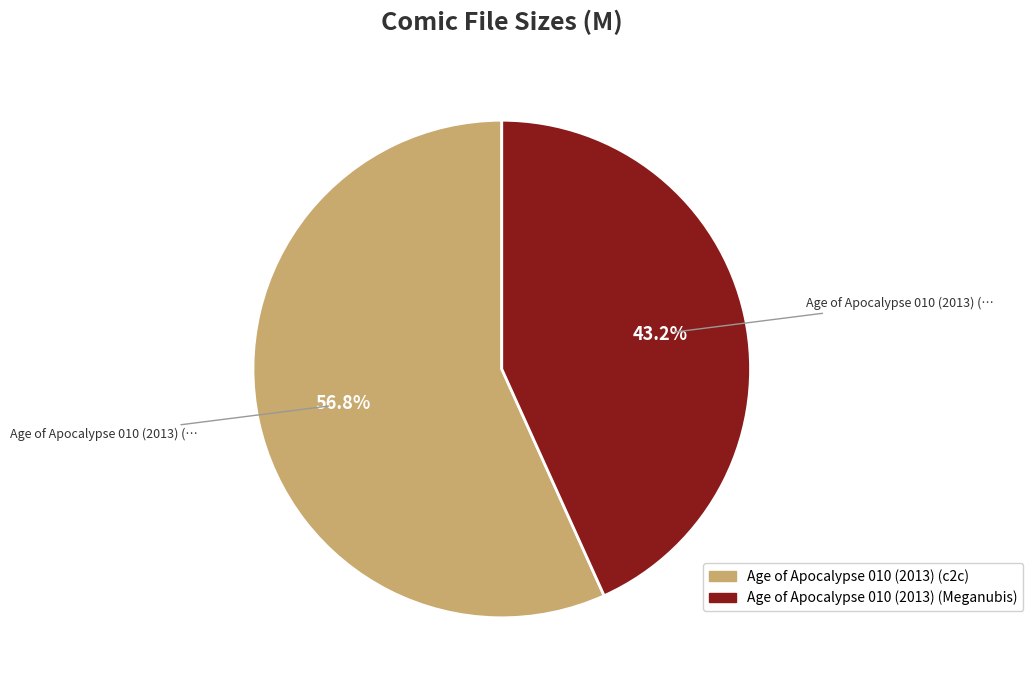

To the nearest percent, what percentage of the pie is Age of Apocalypse 010 (2013) (Meganubis)?

43%